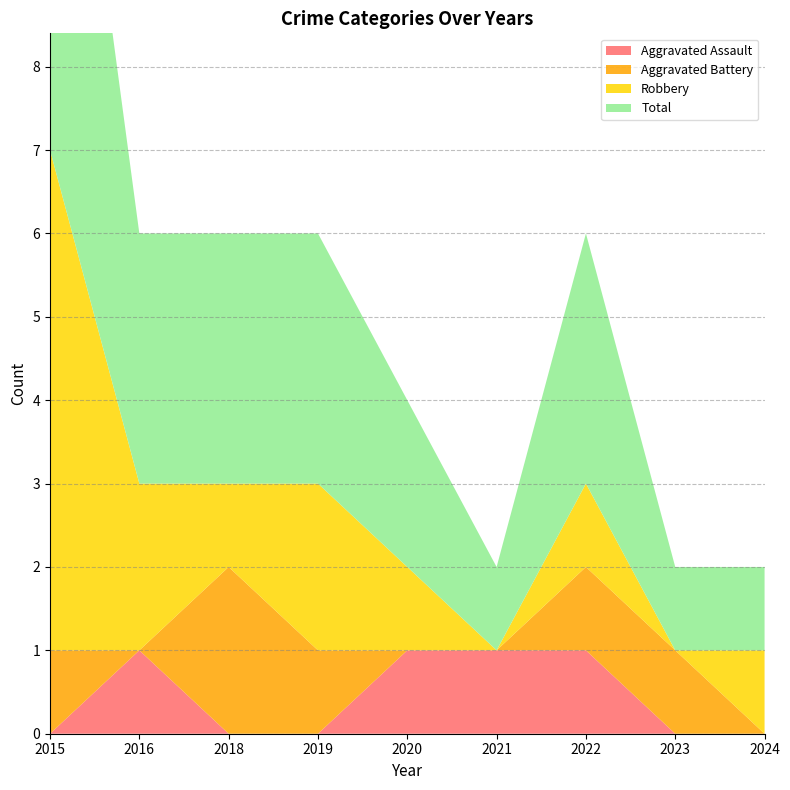

Reading right to left, list all the values displayed in this chart.

Aggravated Assault: 0	0	1	1	1	0	0	1	0
Aggravated Battery: 0	1	1	0	0	1	2	0	1
Robbery: 1	0	1	0	1	2	1	2	6
Total: 1	1	3	1	2	3	3	3	7